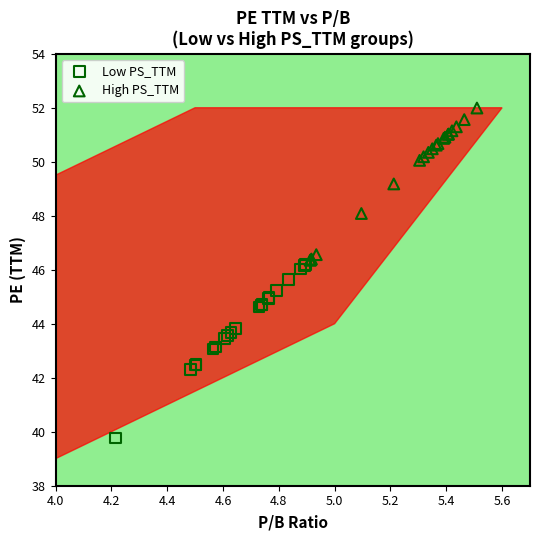

Which series contains the lowest Y value?

Low PS_TTM